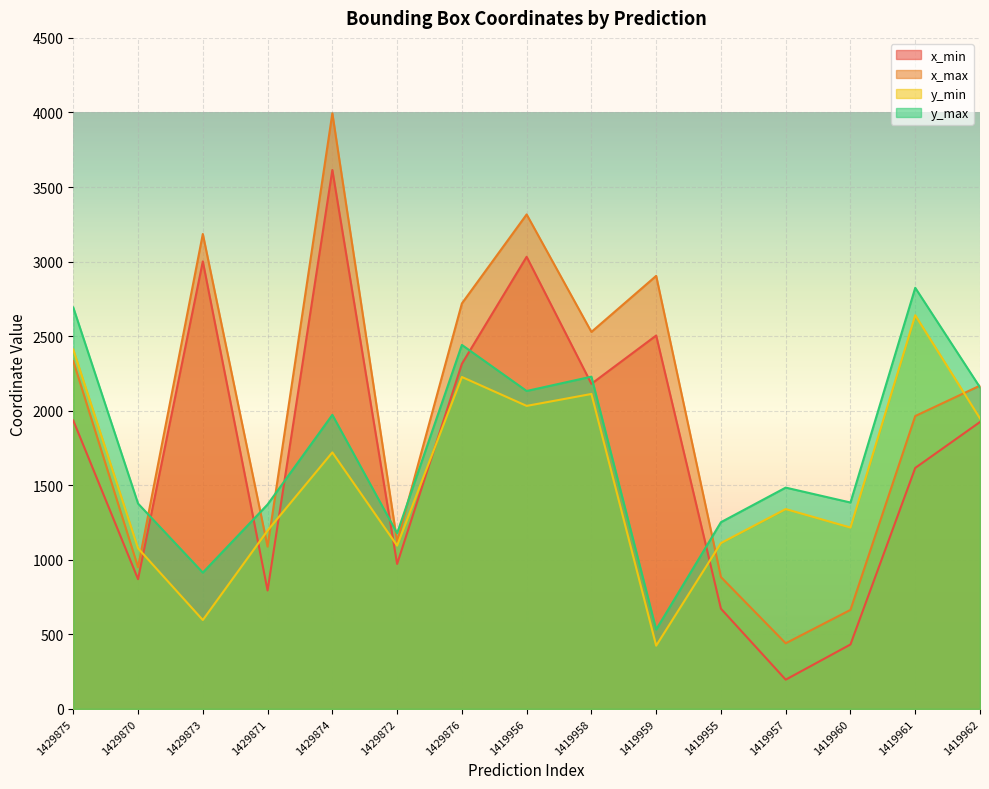

Does the chart display data point markers on the line(s)?

No